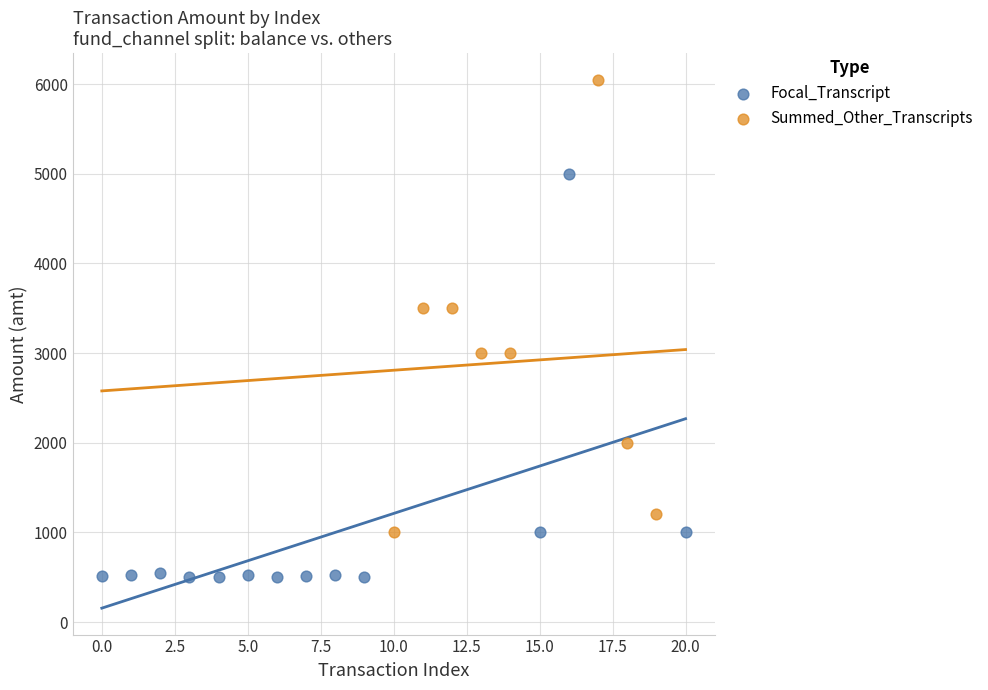

What are all the series names shown in the legend?

Focal_Transcript, Summed_Other_Transcripts